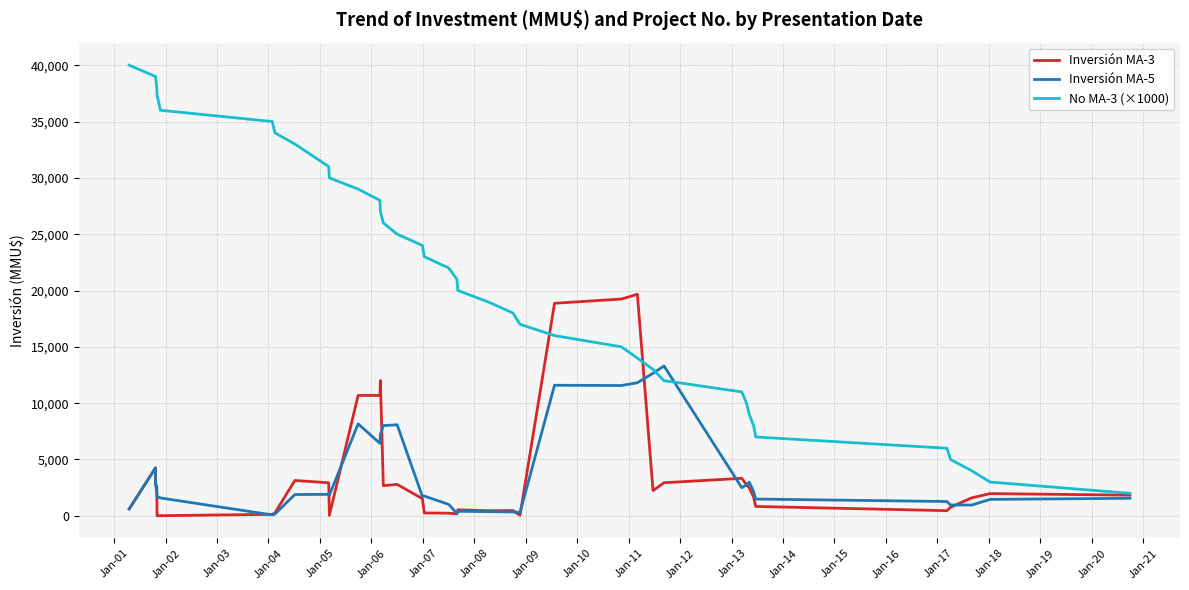

Is the value of No MA-3 (×1000) at 26 greater than the value of Inversión MA-5 at 30?

Yes